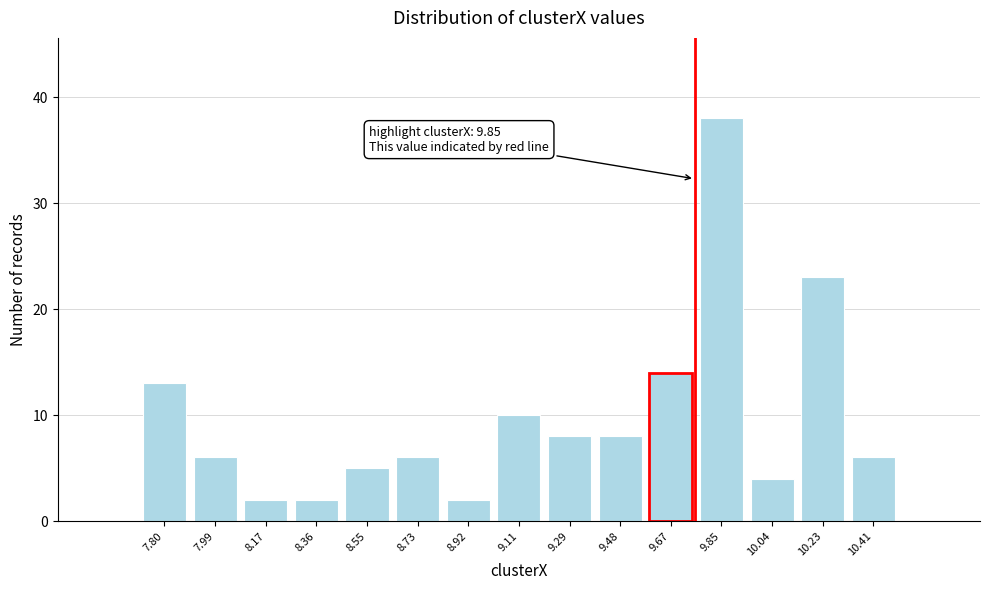

Reading left to right, extract all data points from this chart.

7.80=13	7.99=6	8.17=2	8.36=2	8.55=5	8.73=6	8.92=2	9.11=10	9.29=8	9.48=8	9.67=14	9.85=38	10.04=4	10.23=23	10.41=6